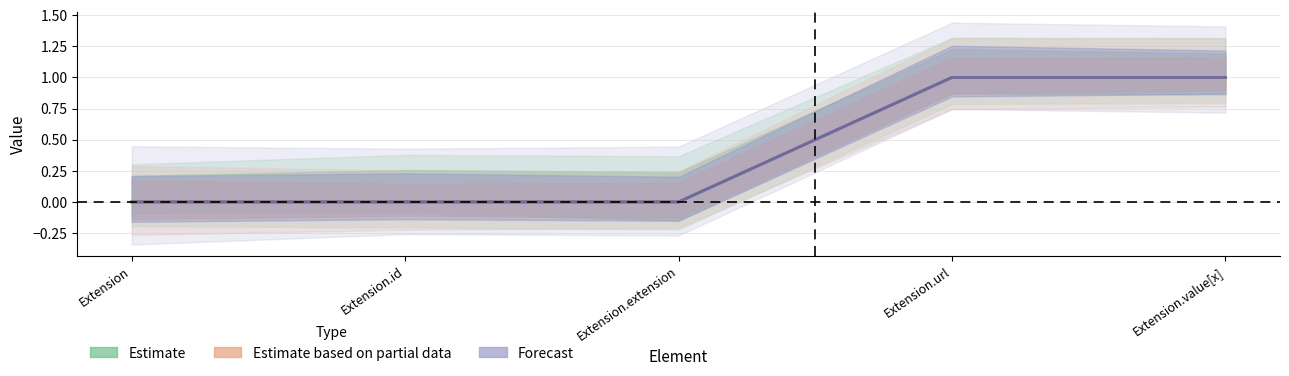

Which series has the largest range (max minus min)?

Estimate